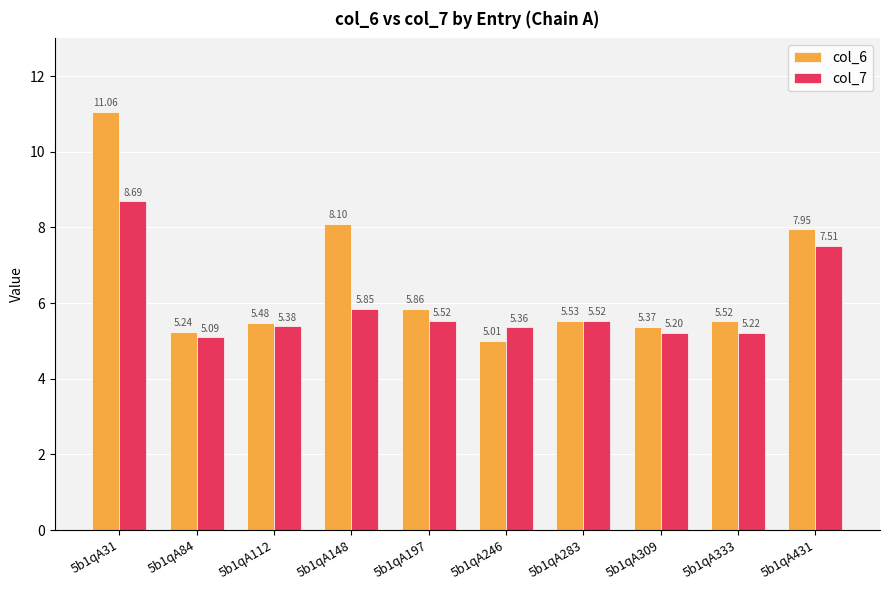

Which series changed the most between 5b1qA148 and 5b1qA283?

col_6